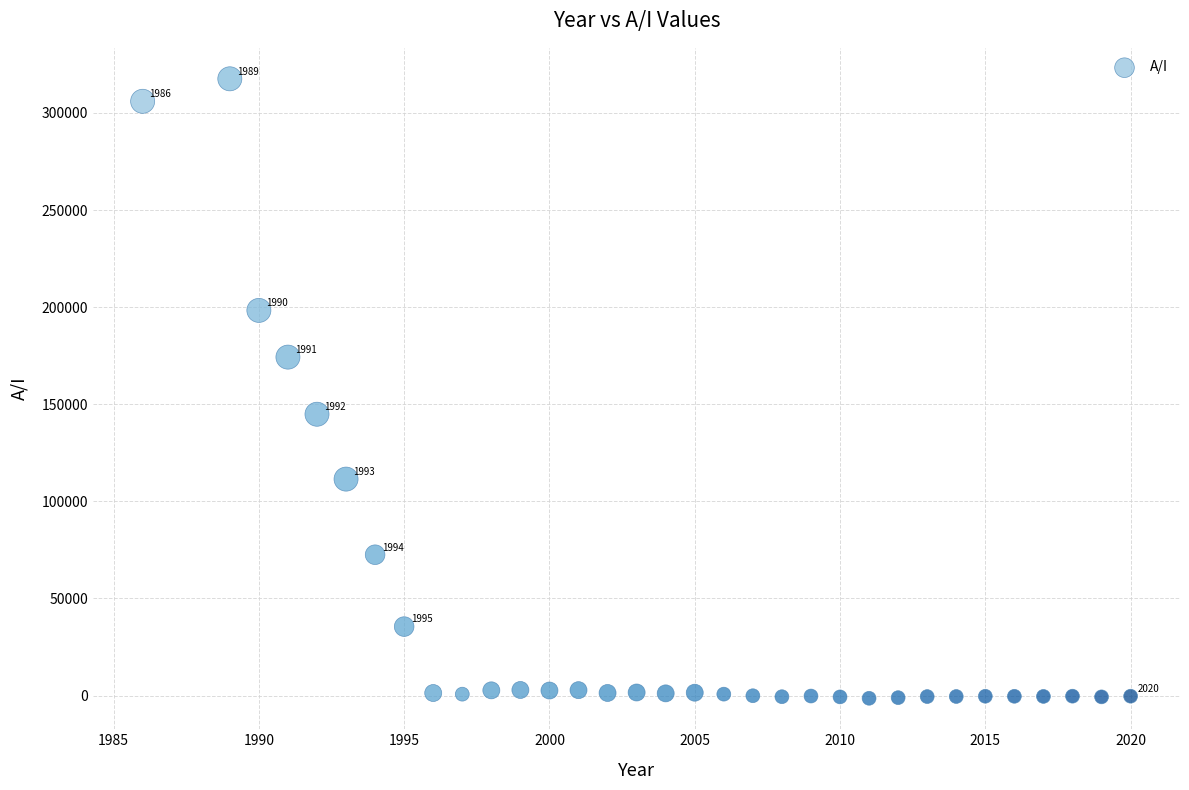

What is the range of X values (max minus min)?

34.0